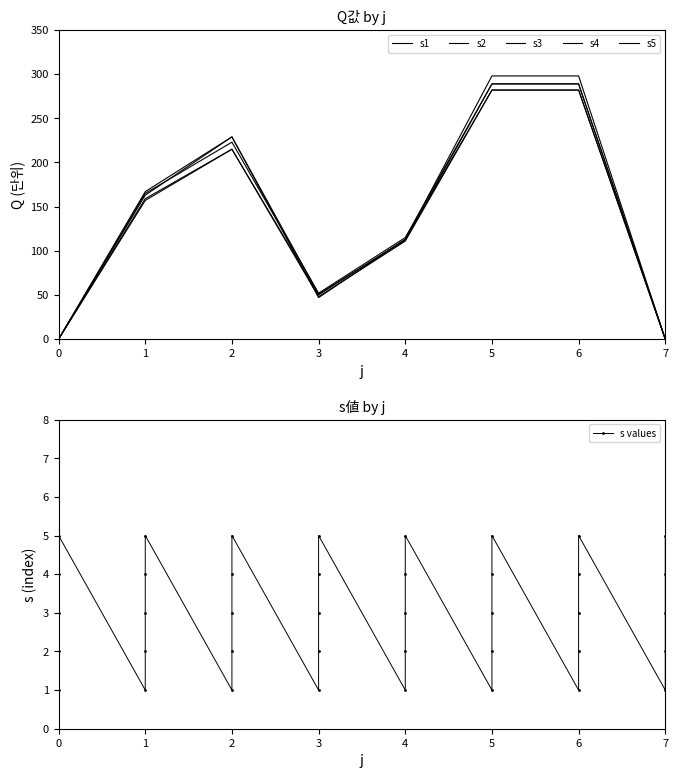

What is the difference between the s1 values at 1 and 3?

113